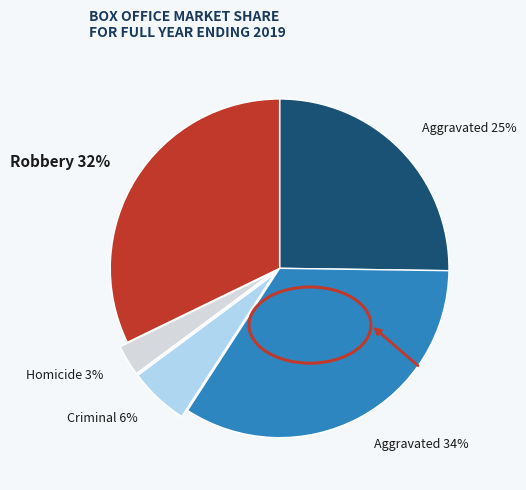

To the nearest percent, what is the average slice percentage?

20%